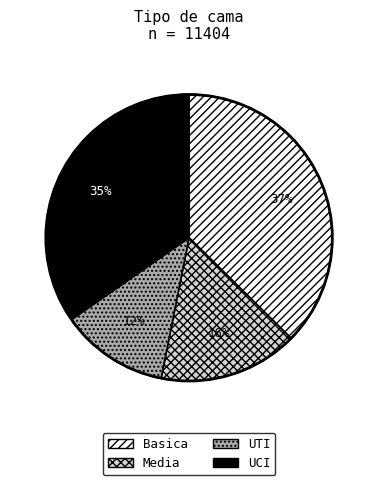

Which category has the biggest portion of the pie?

Basica